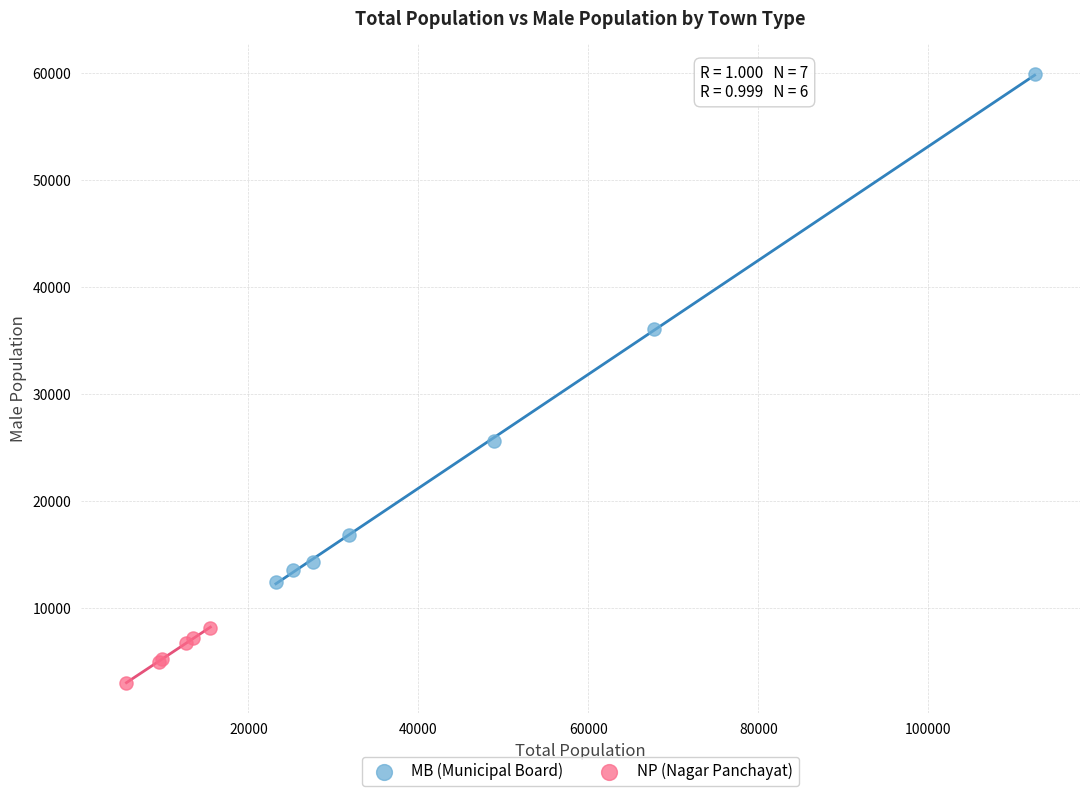

Which series has the largest Y range (max minus min)?

MB (Municipal Board)